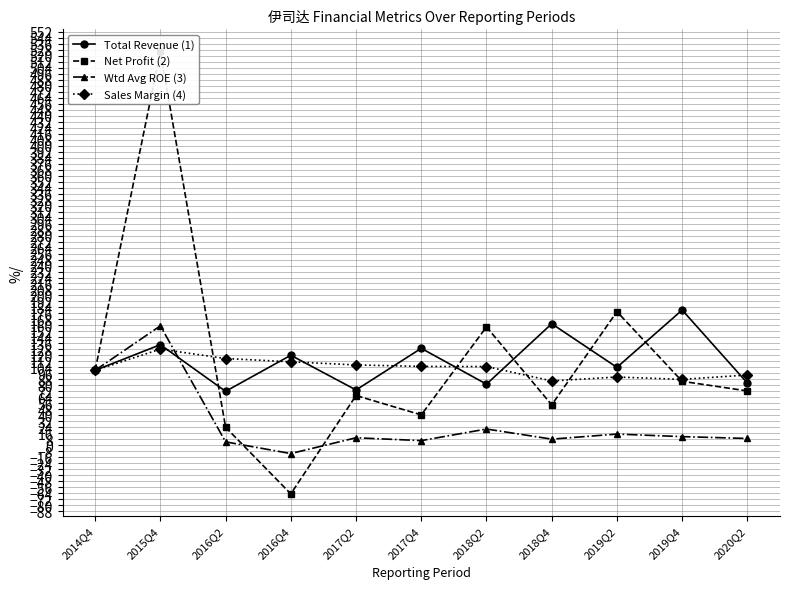

Is it true that Total Revenue (1) equals 129.4 at 2017Q4?

True